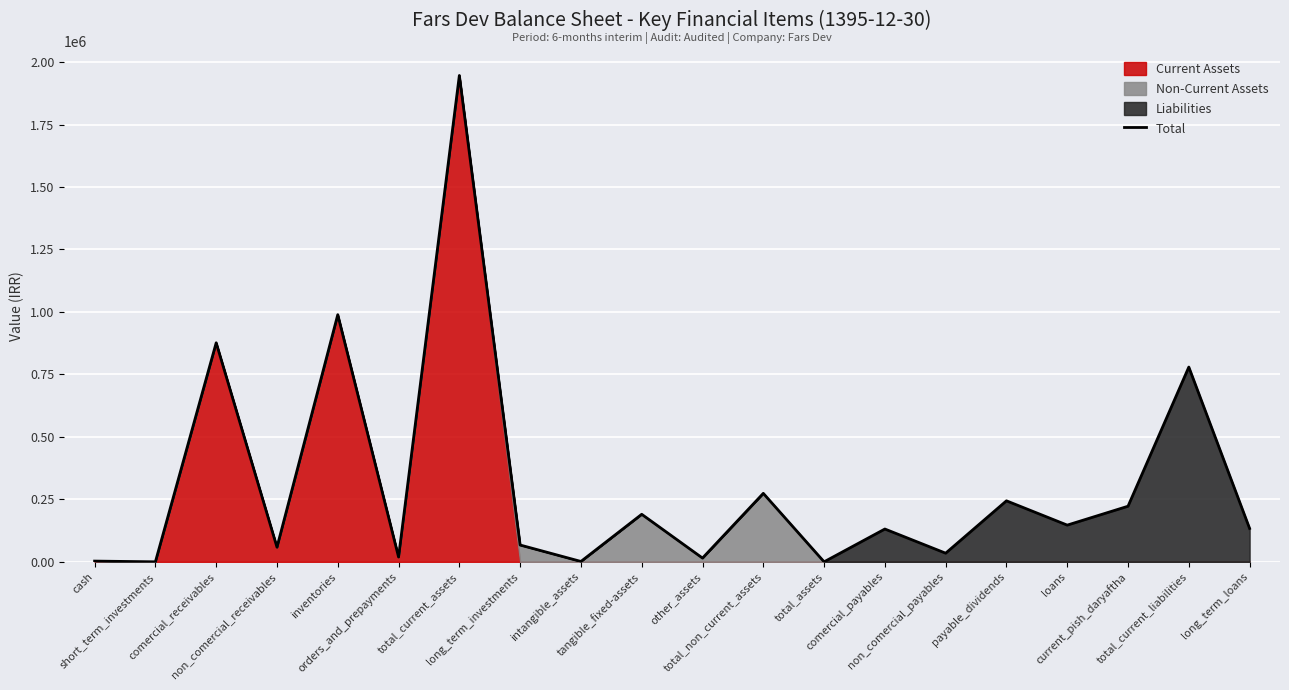

Is it true that the value at payable_dividends is 244146?

True